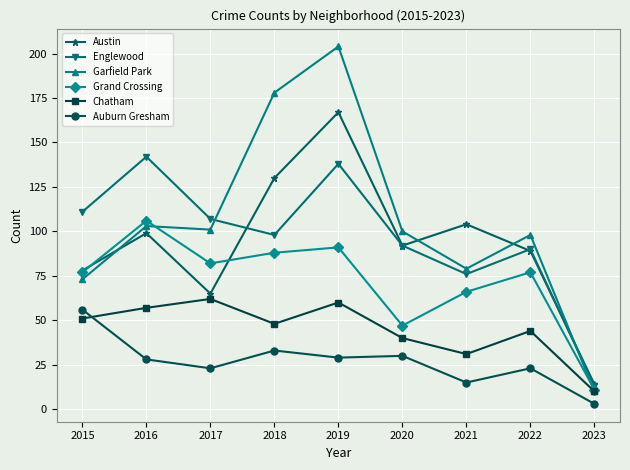

What is the difference between the highest and lowest values at 2016?

114